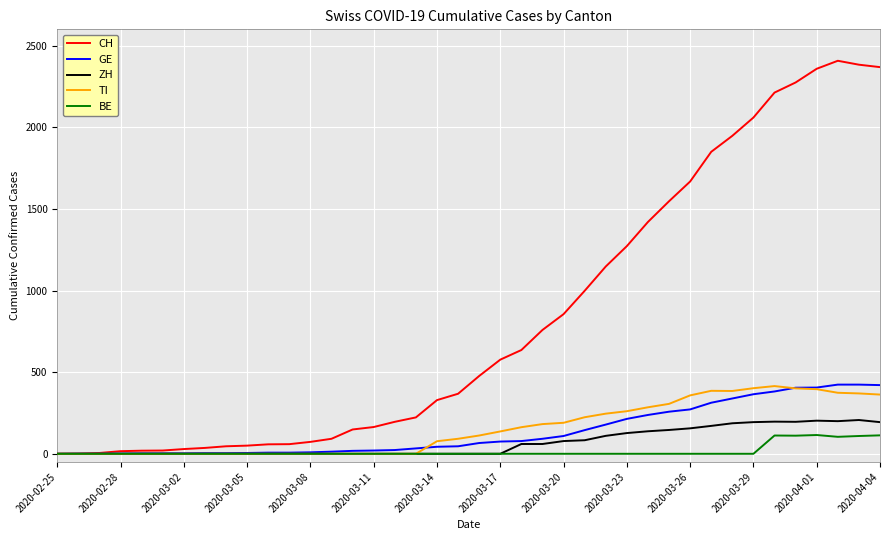

At how many categories does at least one series exceed 1174?

13